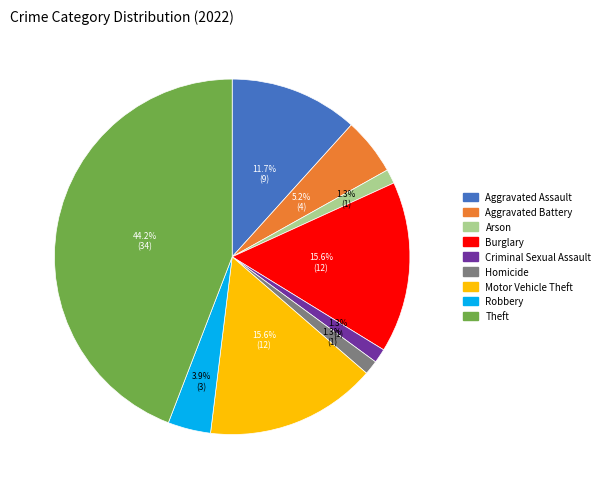

Is it true that Arson is 1% of the pie?

True